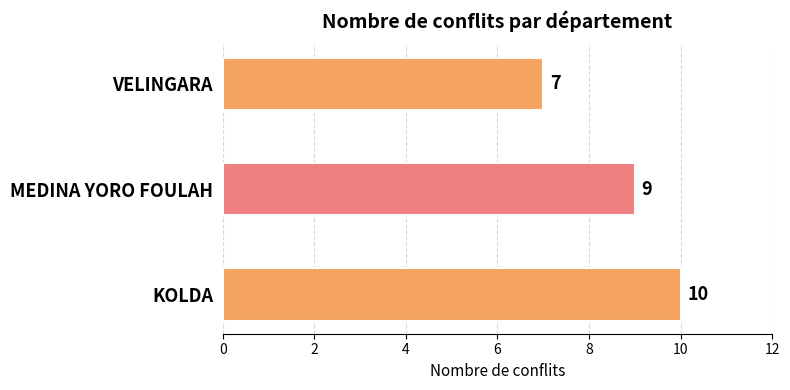

What is the average value?

9